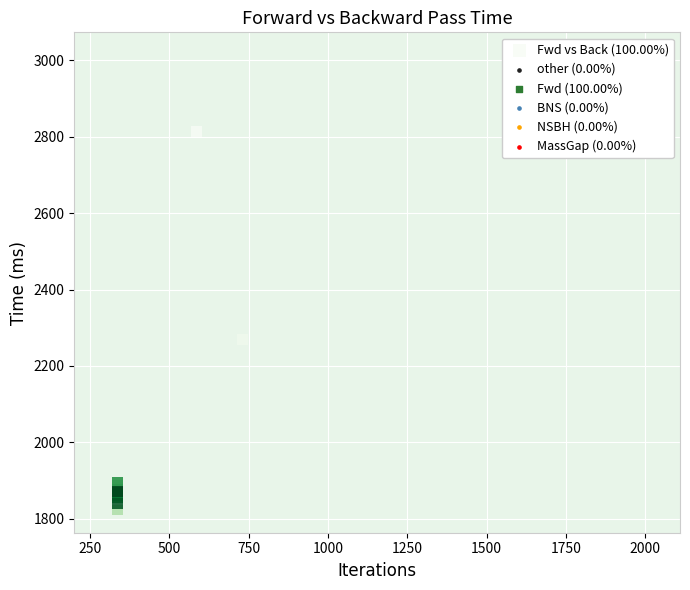

What Y value in the scatter plot is closest to 2318?

2269.4